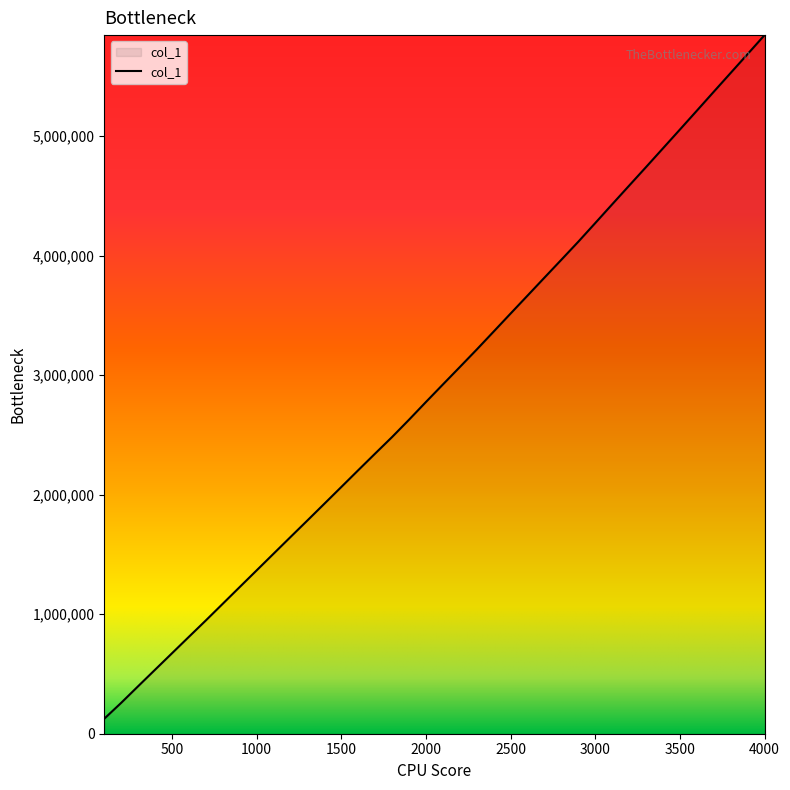

How many values are below 2921711?

20